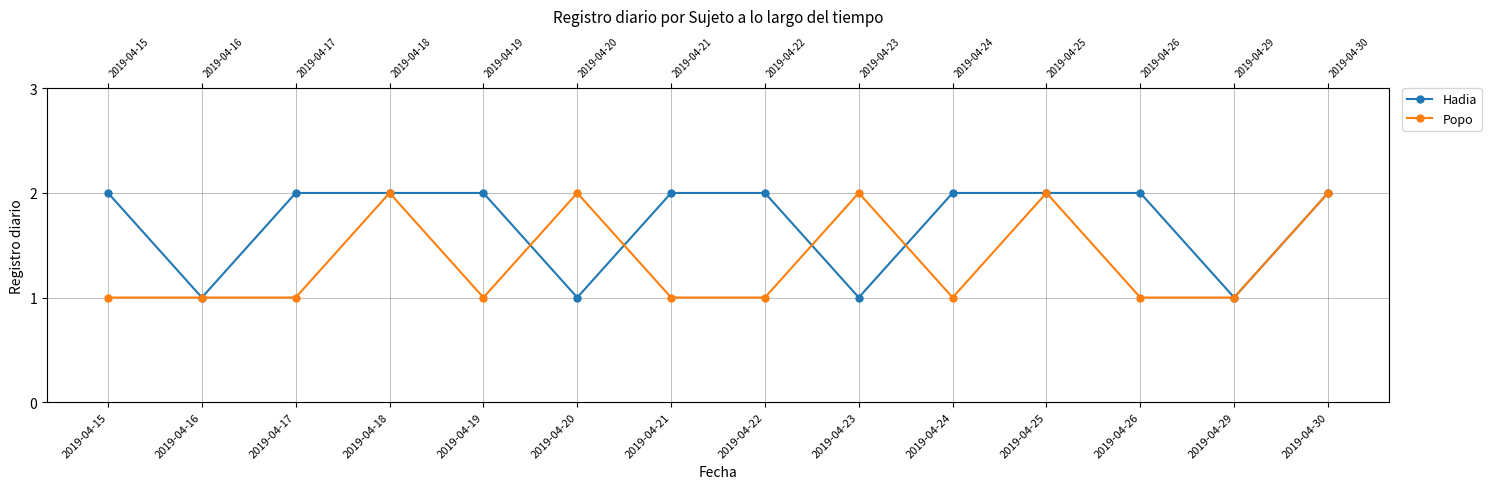

True or false: Popo has more than 0 interior local peaks.

True